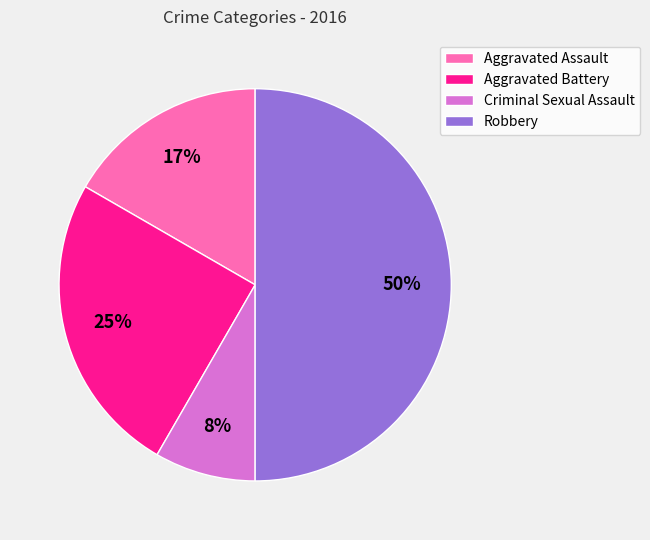

To the nearest percent, what is the difference between the largest and smallest slice percentages?

42%